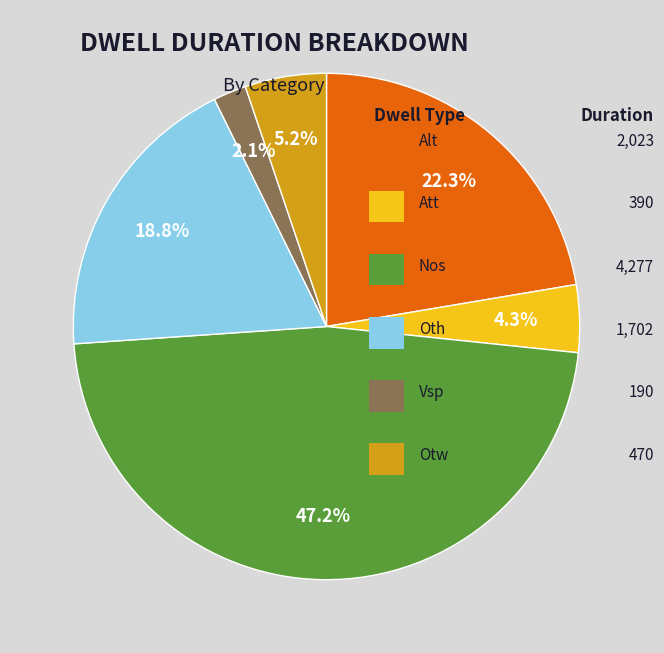

Does any single category account for the majority?

No